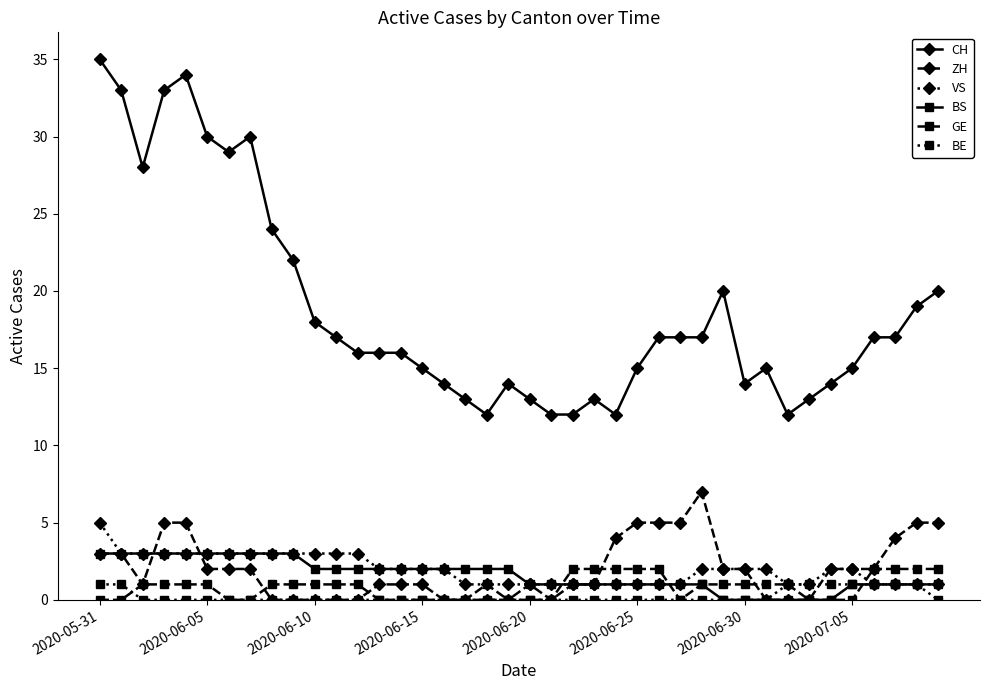

What is the value of the VS point at the 26th from the left?

1